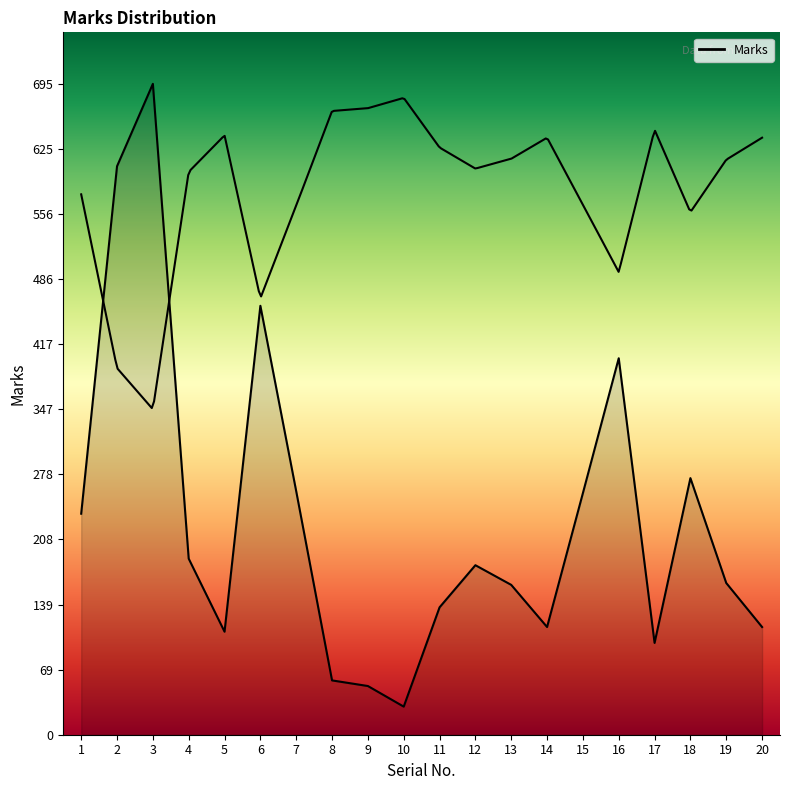

Rank the categories by value from highest to lowest.

3, 2, 6, 16, 18, 7, 15, 1, 4, 12, 19, 13, 11, 14, 20, 5, 17, 8, 9, 10